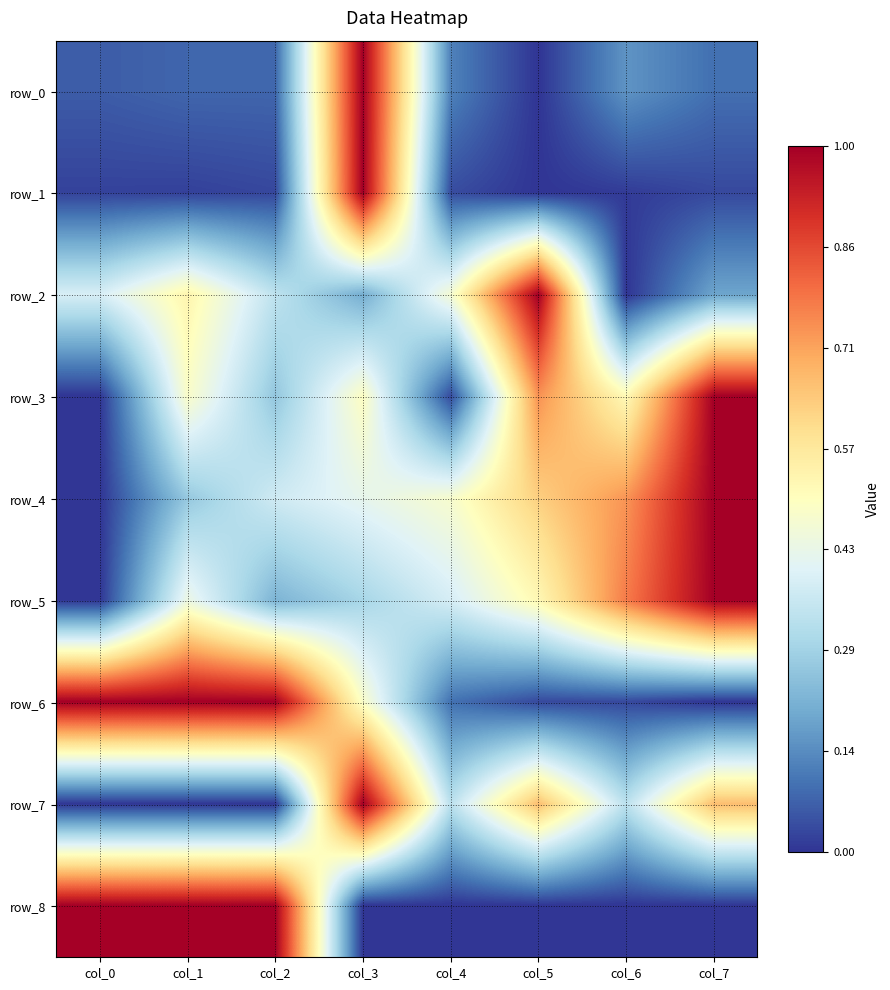

Rank the categories by row_5 value from lowest to highest.

col_0, col_2, col_3, col_4, col_1, col_5, col_6, col_7